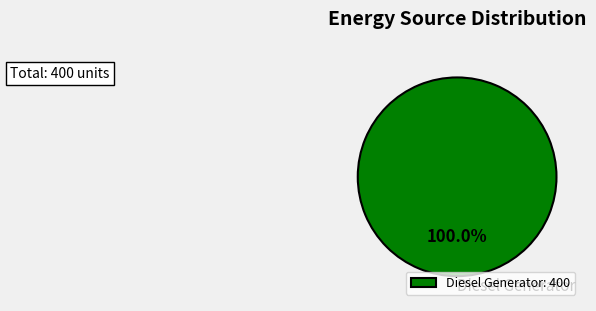

Is there a majority slice in this chart?

Yes